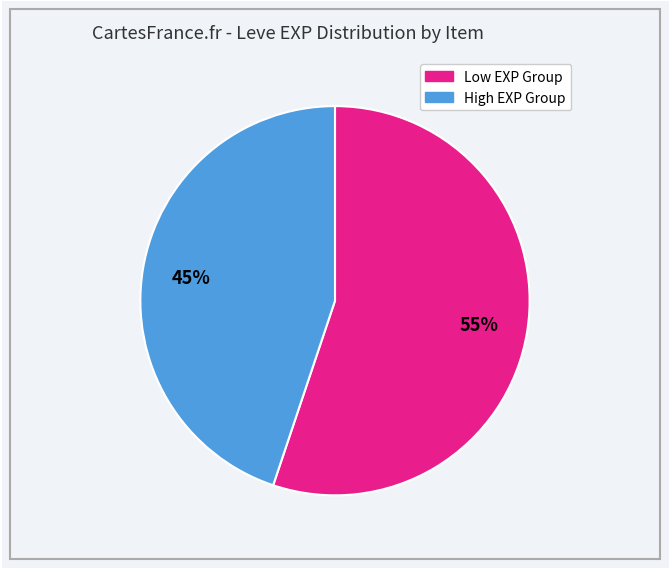

To the nearest percent, what is the average slice percentage?

50%